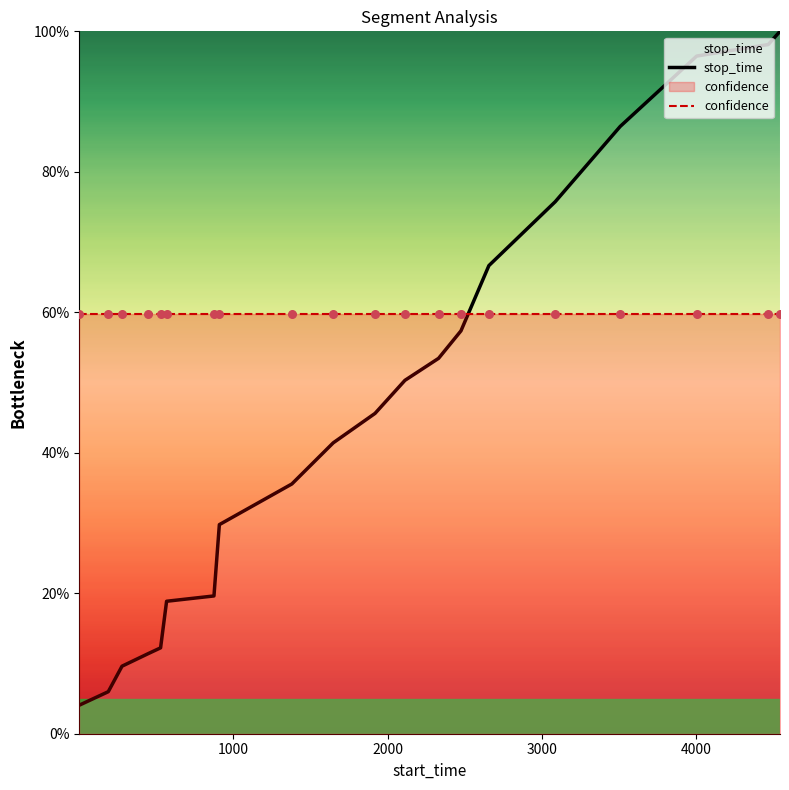

At how many categories does at least one series exceed 0?

20